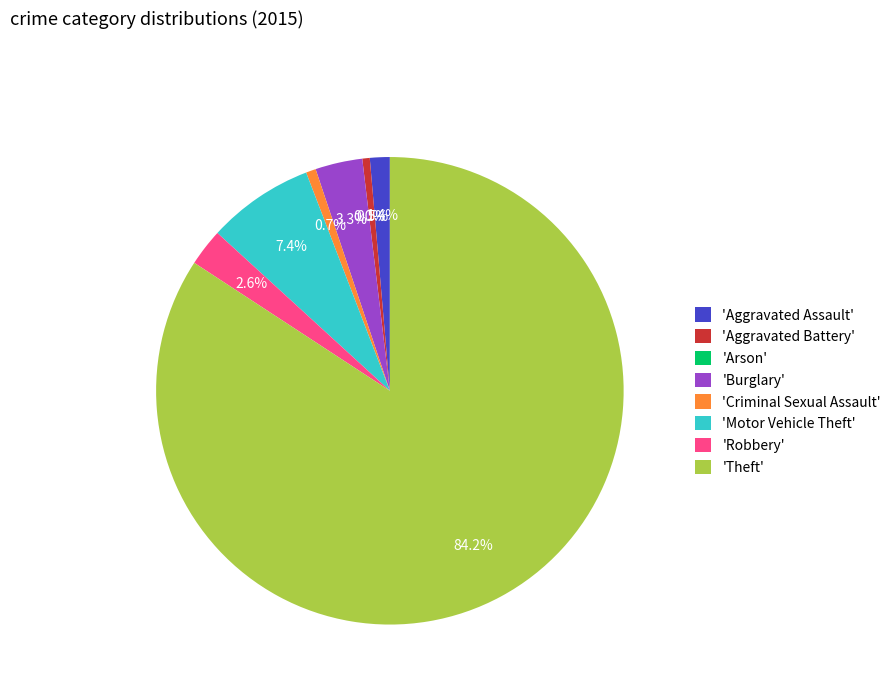

To the nearest percent, what is the combined percentage of Arson and Criminal Sexual Assault?

1%